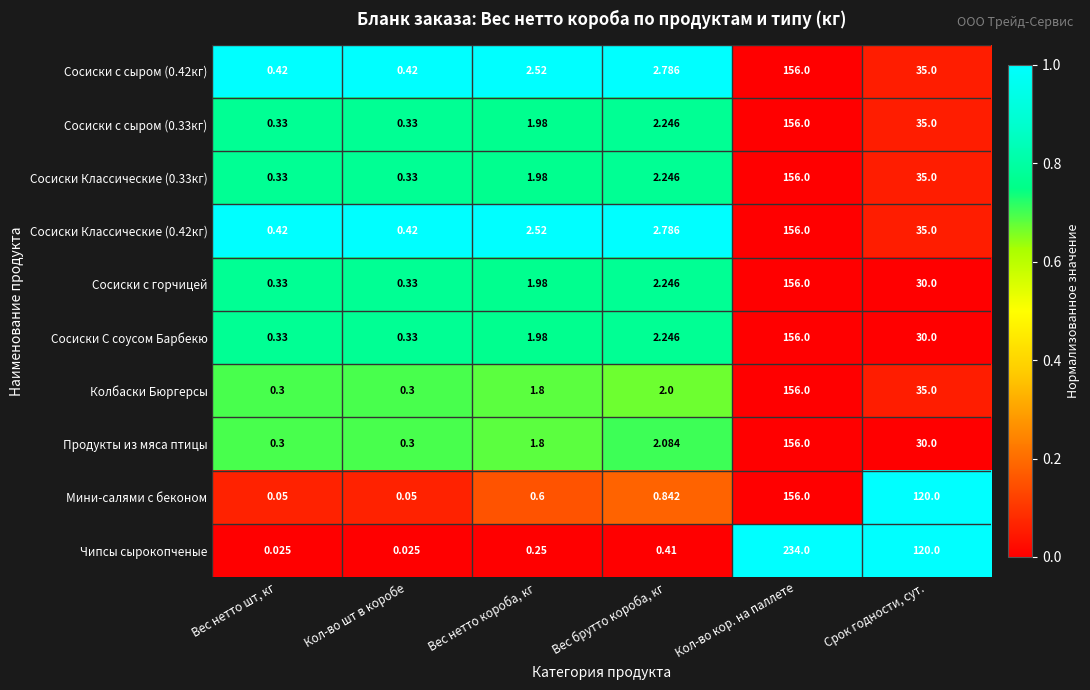

Between Вес нетто короба, кг and Срок годности, сут., which series saw the biggest shift?

Чипсы сырокопченые